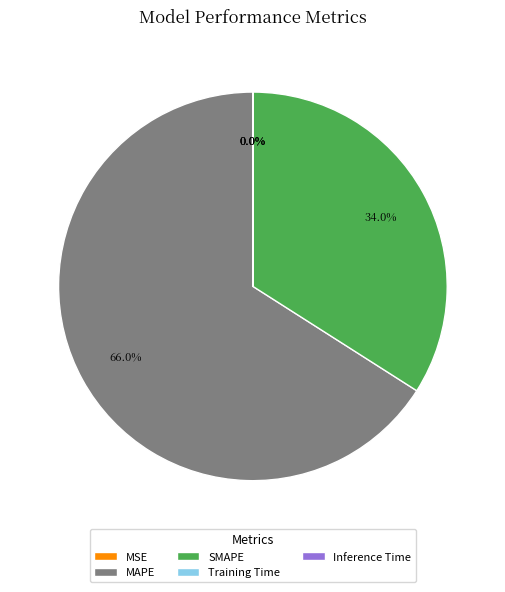

What is the largest slice in the pie chart?

MAPE